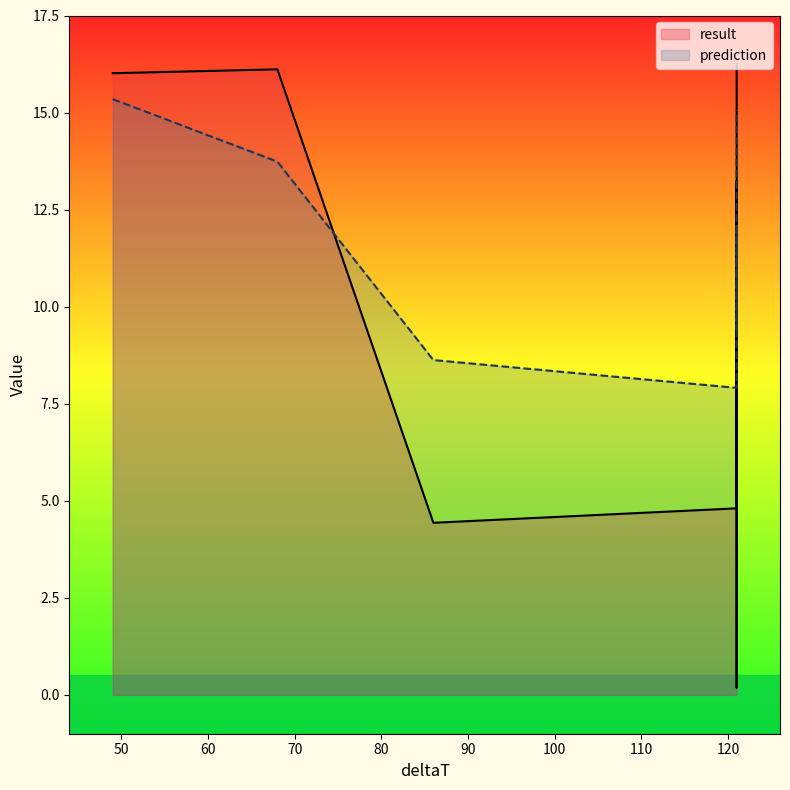

How many data points in result are above 13?

4